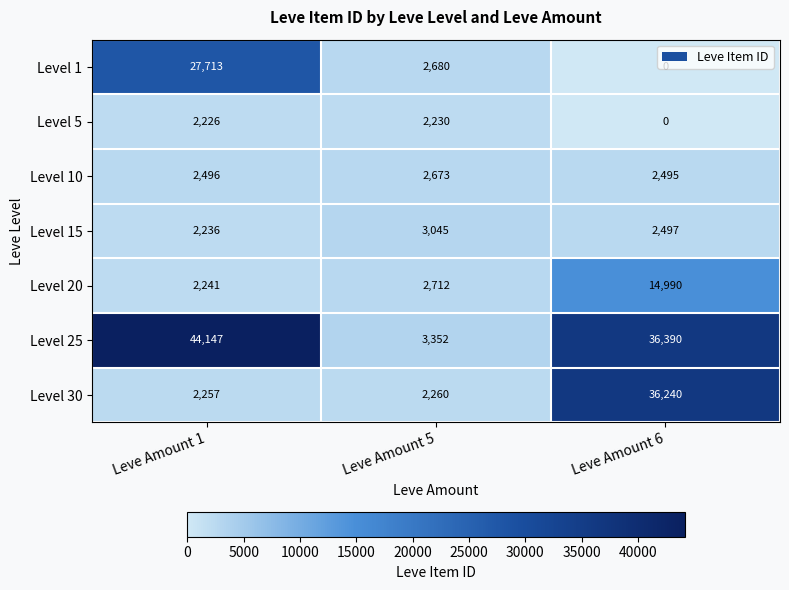

The Level 10 series shows 2673 at Leve Amount 5. True or false?

True